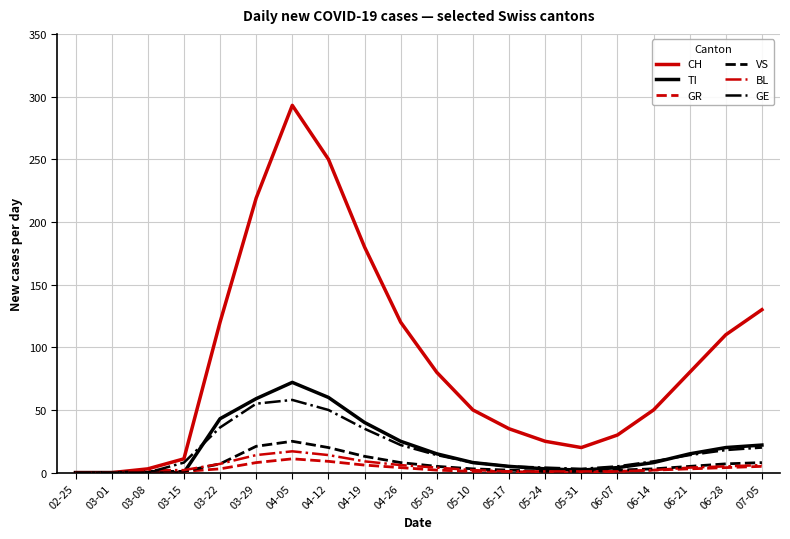

Is it true that VS equals 2 at 06-07?

True